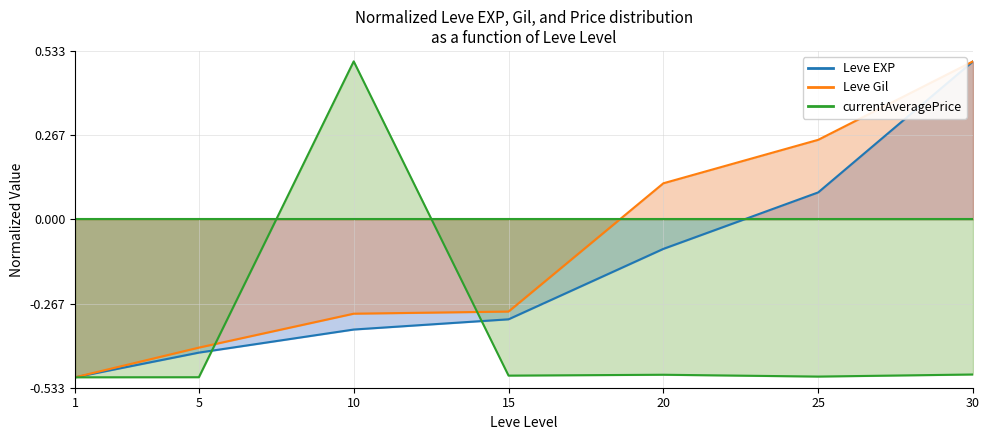

True or false: Leve Gil has a value of 0.5 at 30.

True